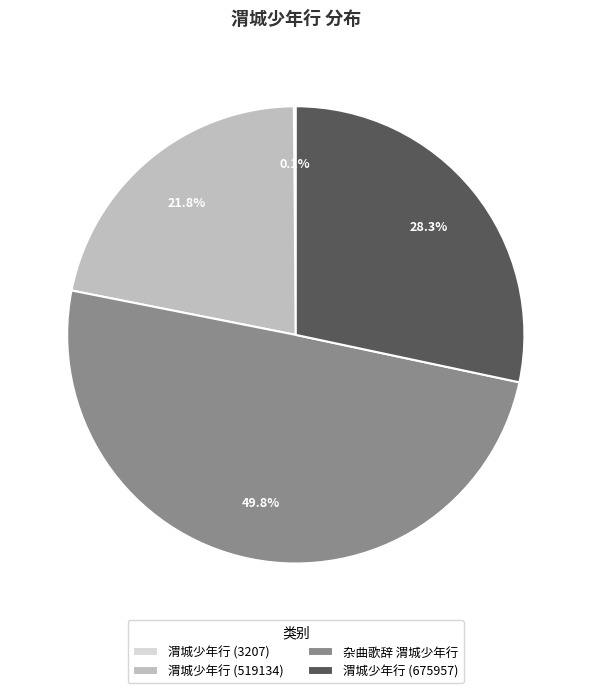

What portion of the pie excludes 渭城少年行 (675957)?

71.7%